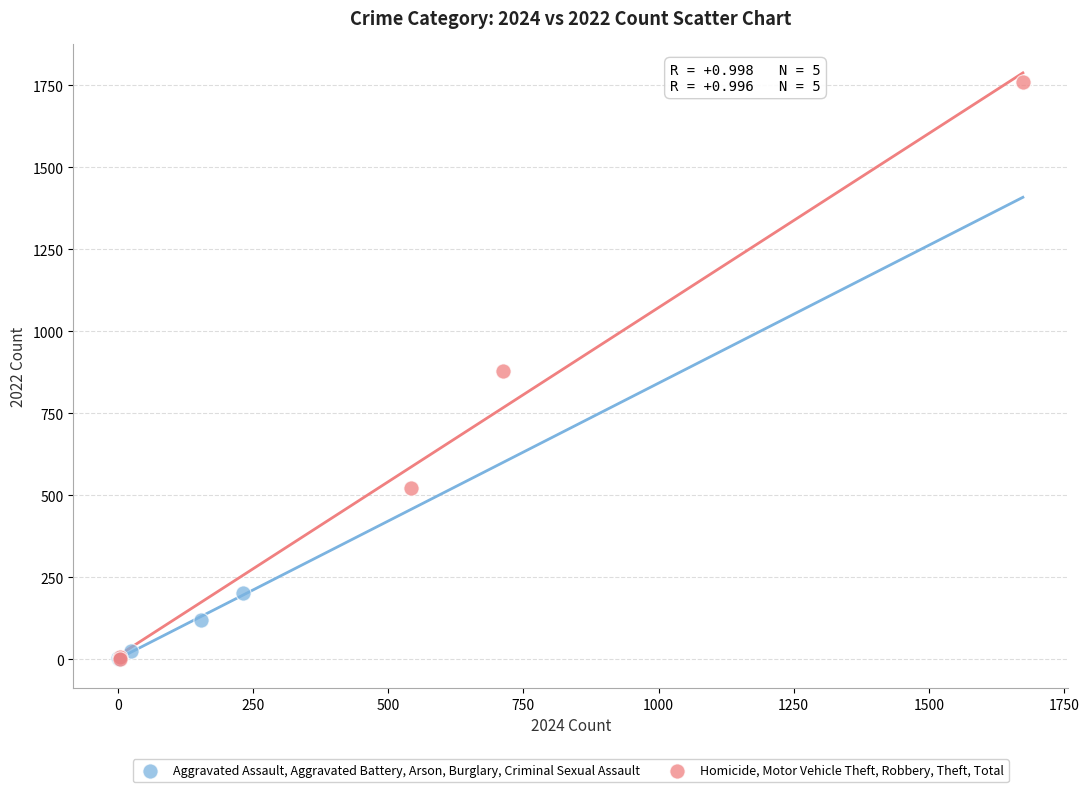

Which series has the widest spread of Y values?

Homicide, Motor Vehicle Theft, Robbery, Theft, Total